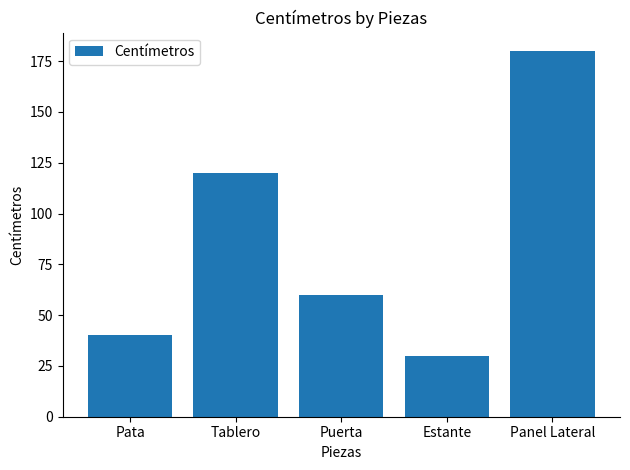

The chart shows a value of 288 at Panel Lateral. True or false?

False